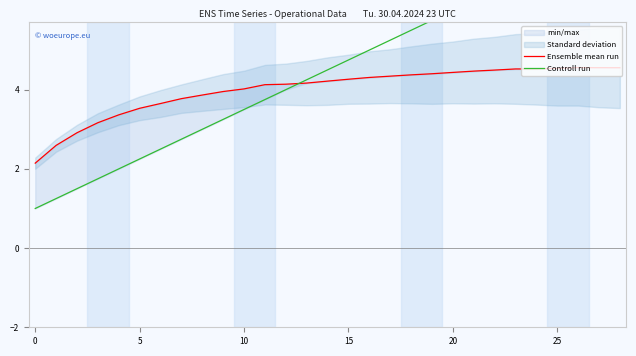

True or false: Controll run and Ensemble mean run cross at least once.

True